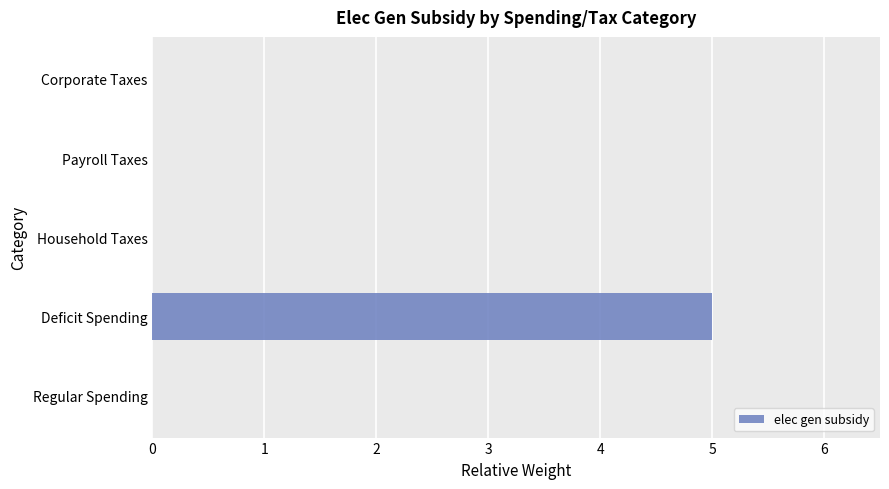

Are the bars horizontal?

Yes